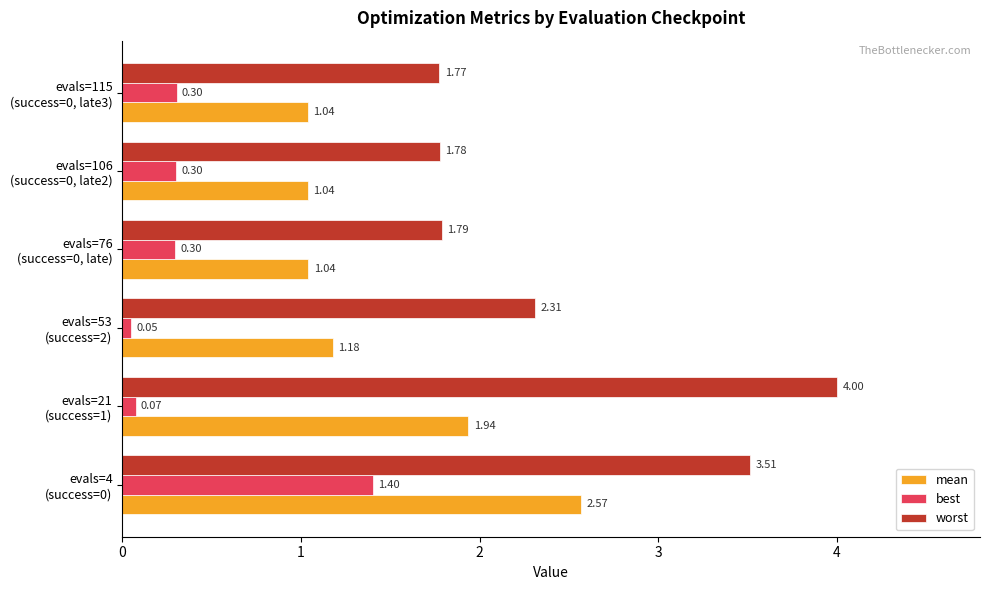

Which series has the widest spread of values?

worst